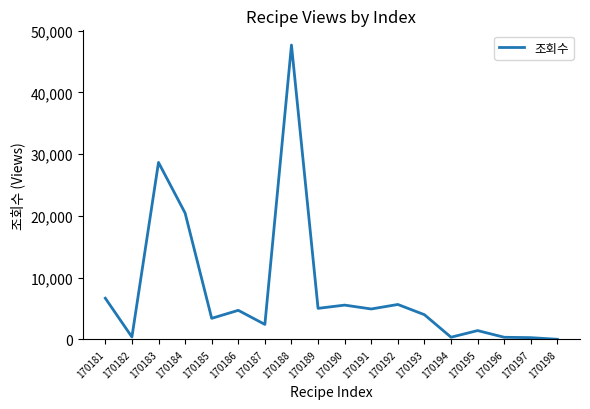

What is the change in value from 170186 to 170190?

+845